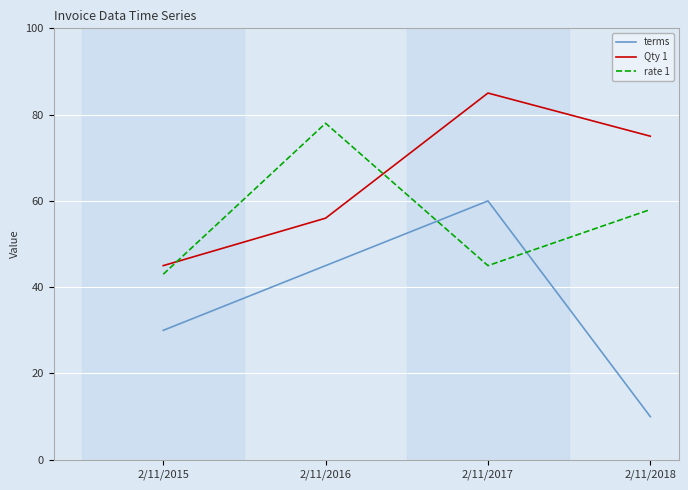

Reading left to right, transcribe all the data shown in this chart.

terms: 30	45	60	10
Qty 1: 45	56	85	75
rate 1: 43	78	45	58